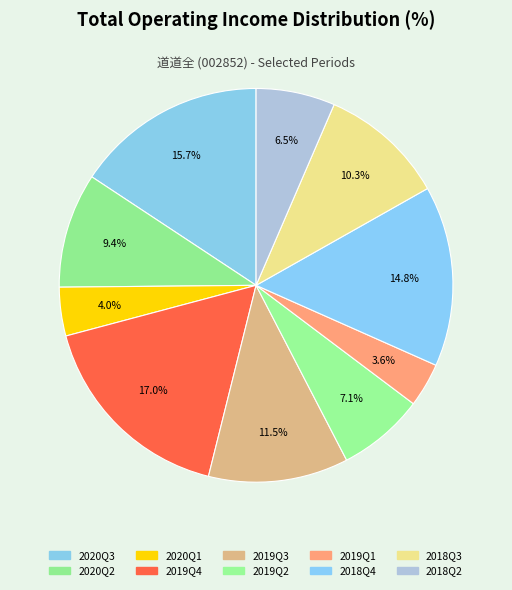

Count the number of slices in the pie.

10